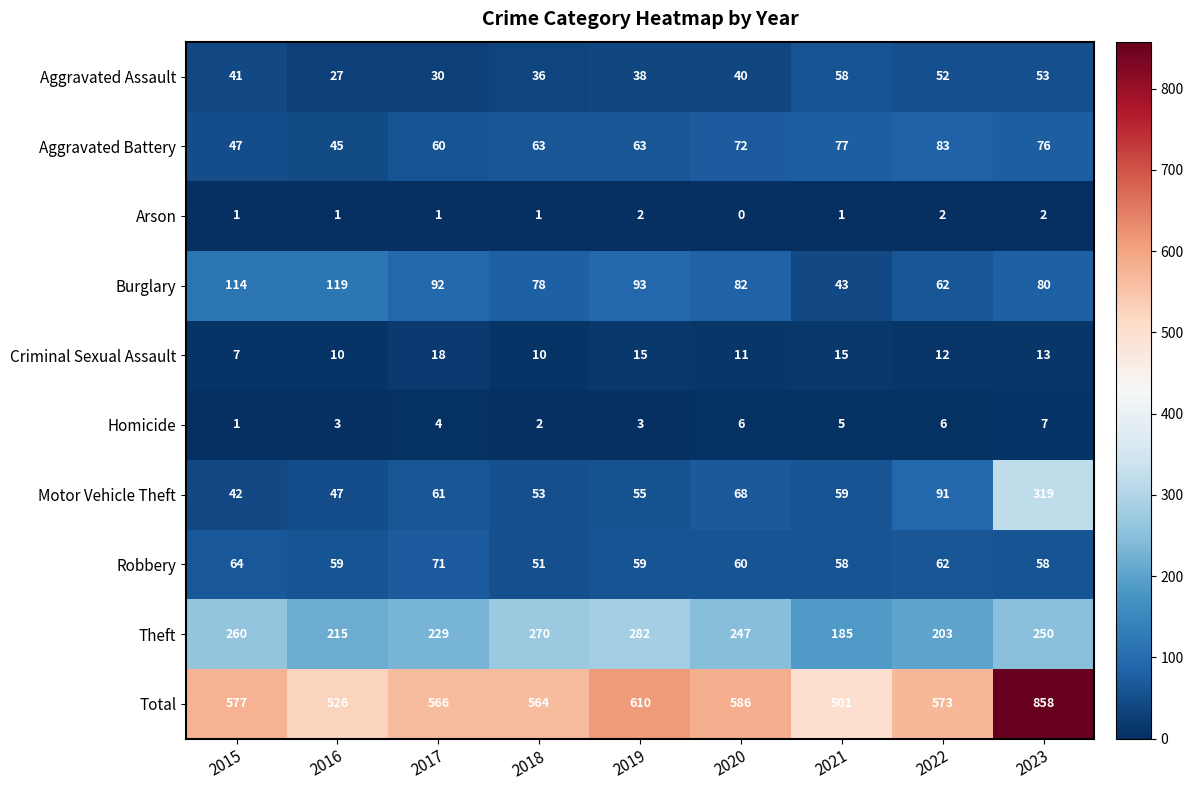

What is the maximum value shown in the chart?

858